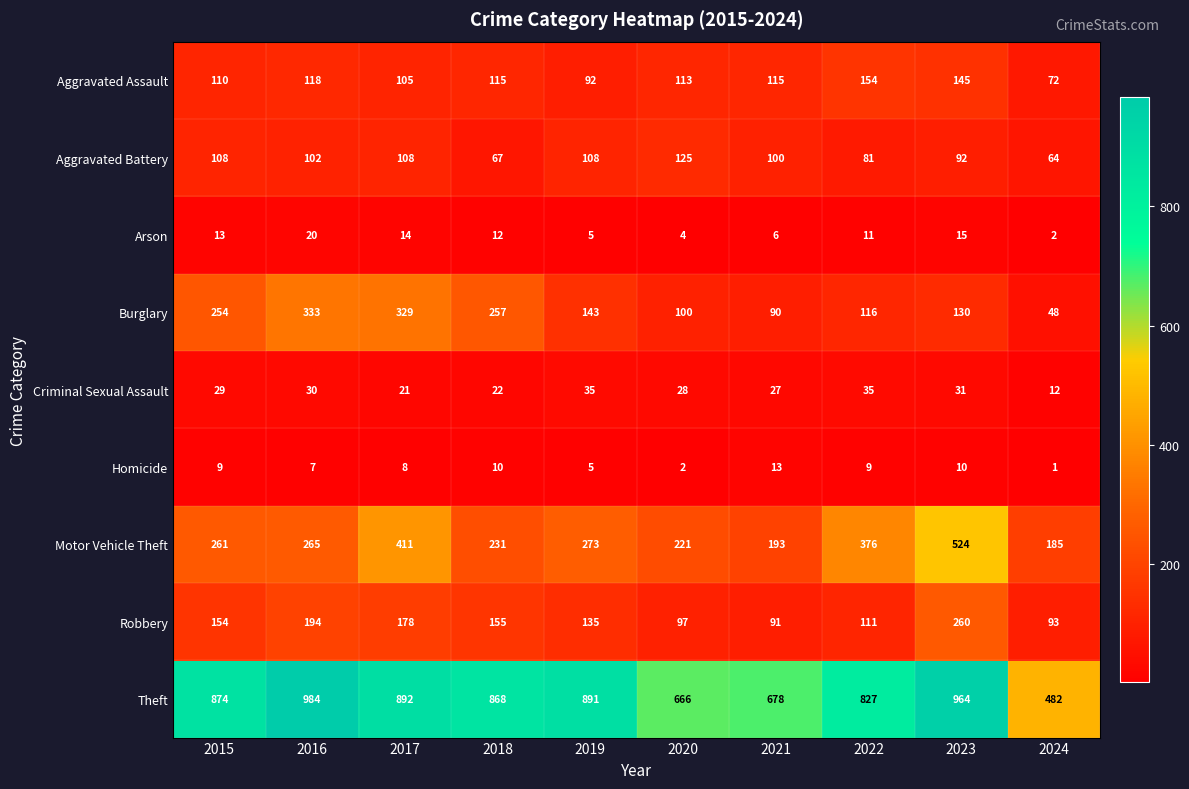

True or false: Burglary has a value of 143 at 2019.

True